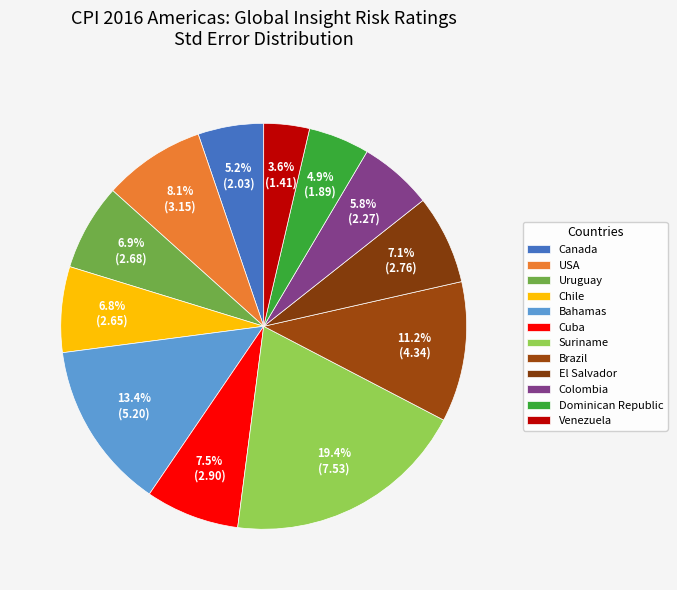

Count the number of slices in the pie.

12